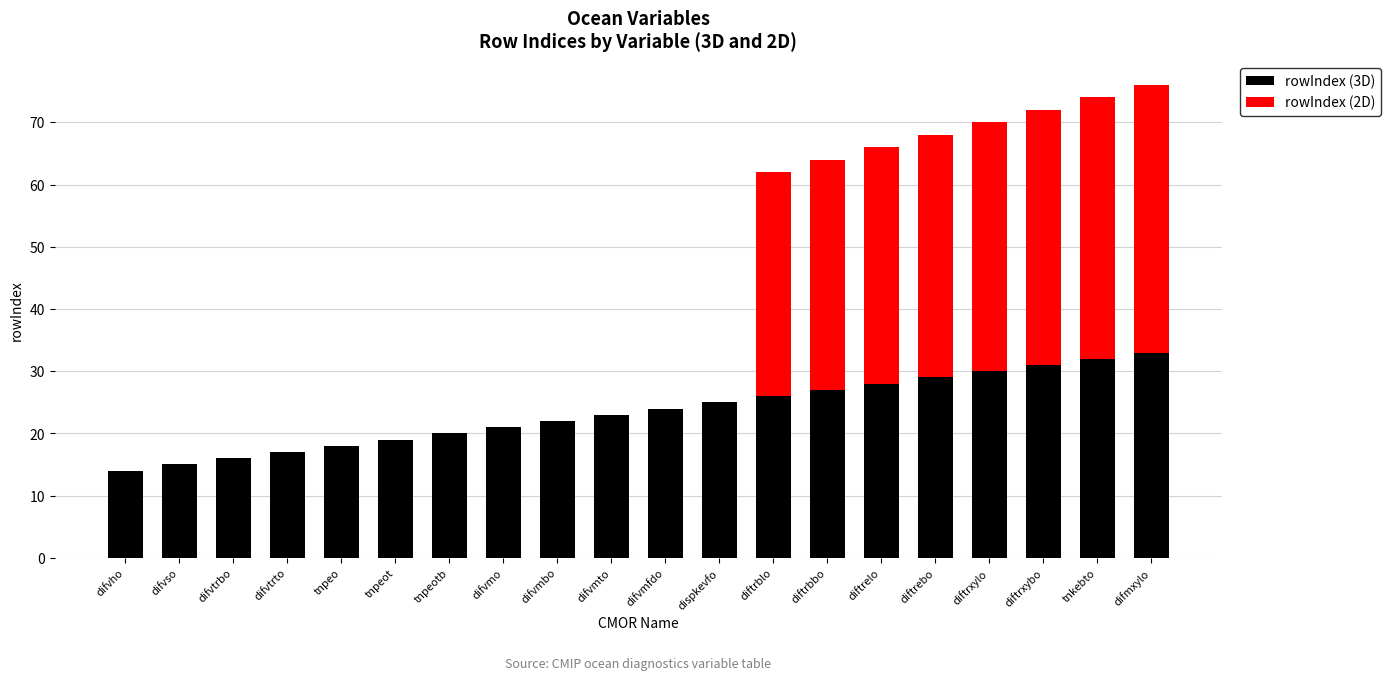

The value of rowIndex (3D) at tnpeotb is 26. True or false?

False